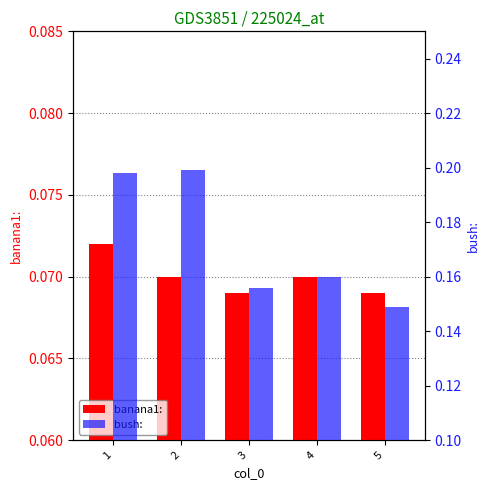

Reading left to right, what are all the values shown in this chart?

banana1:: 1=0.1	2=0.1	3=0.1	4=0.1	5=0.1
bush:: 1=0.2	2=0.2	3=0.2	4=0.2	5=0.1